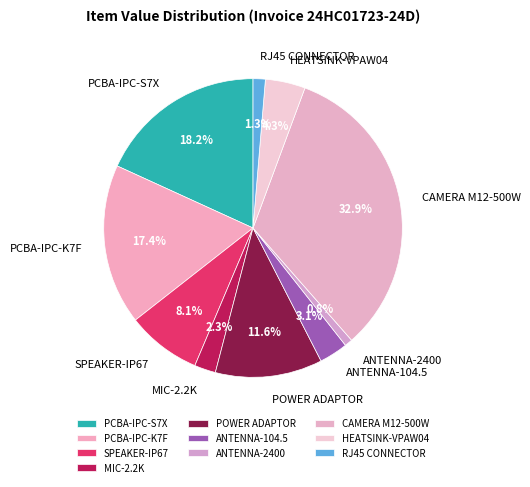

What percentage do ANTENNA-104.5 and POWER ADAPTOR together represent?

14.7%